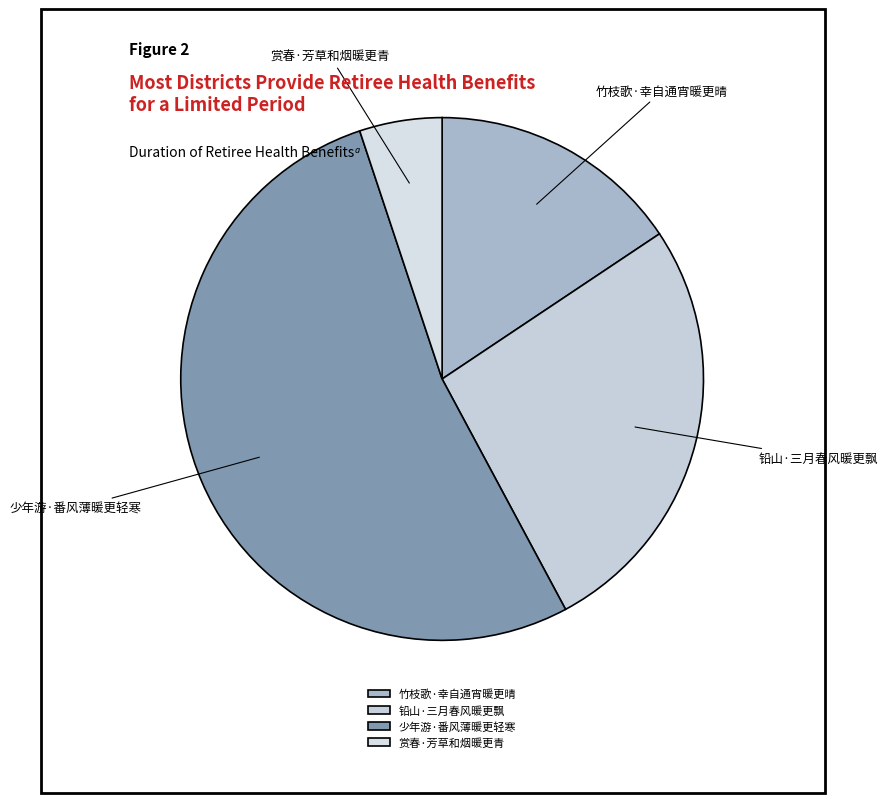

What is the largest slice in the pie chart?

少年游·番风薄暖更轻寒